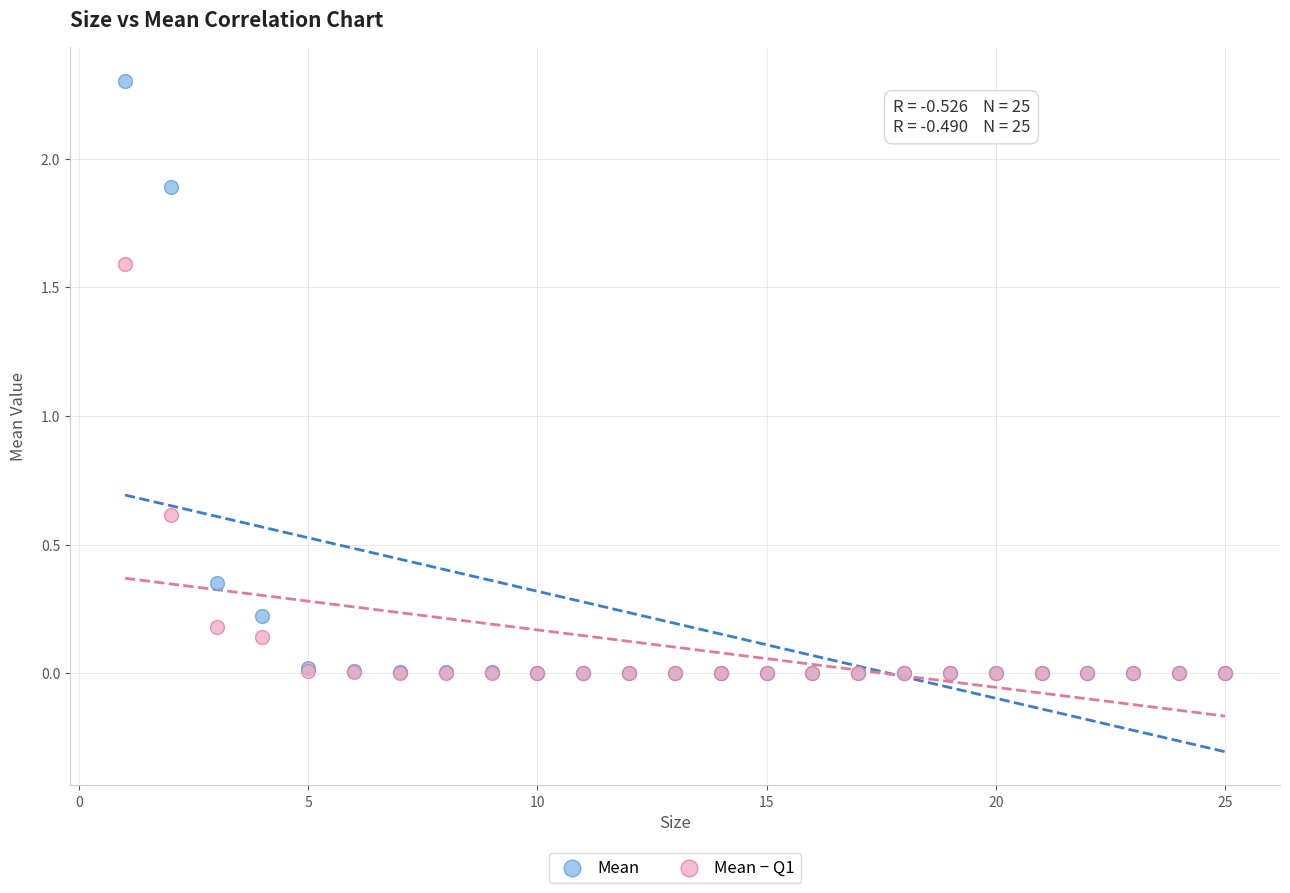

What are all the series names shown in the legend?

Mean, Mean − Q1